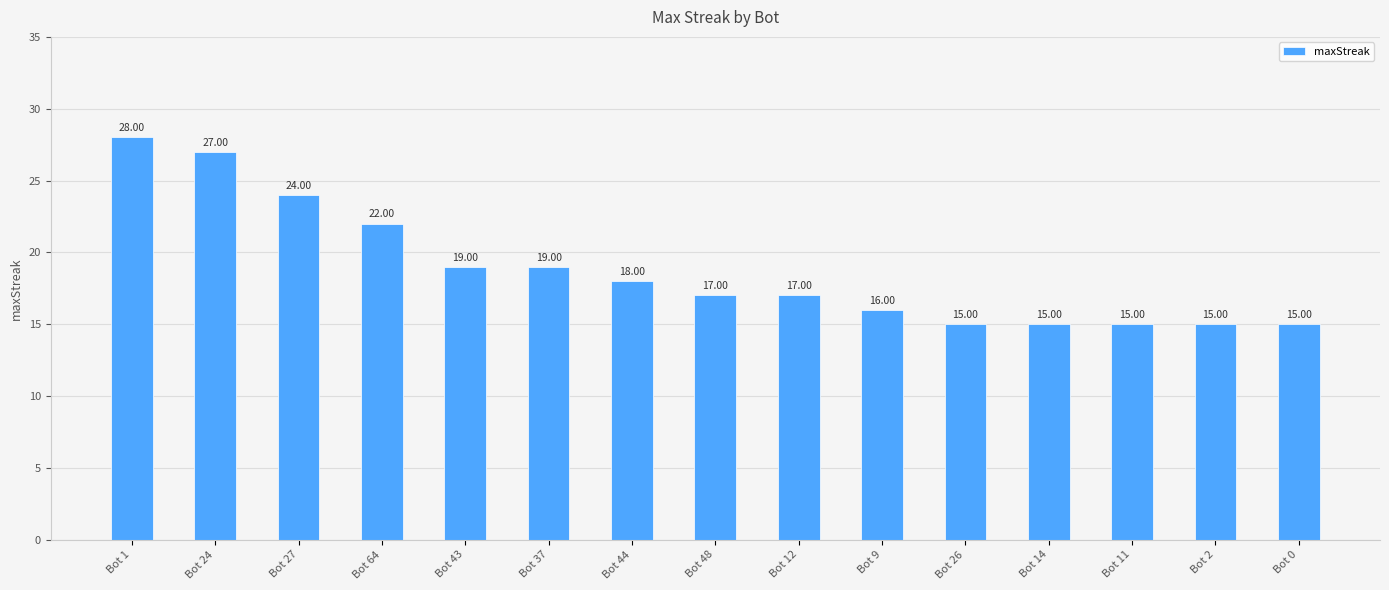

Reading left to right, transcribe all the data shown in this chart.

Bot 1=28	Bot 24=27	Bot 27=24	Bot 64=22	Bot 43=19	Bot 37=19	Bot 44=18	Bot 48=17	Bot 12=17	Bot 9=16	Bot 26=15	Bot 14=15	Bot 11=15	Bot 2=15	Bot 0=15